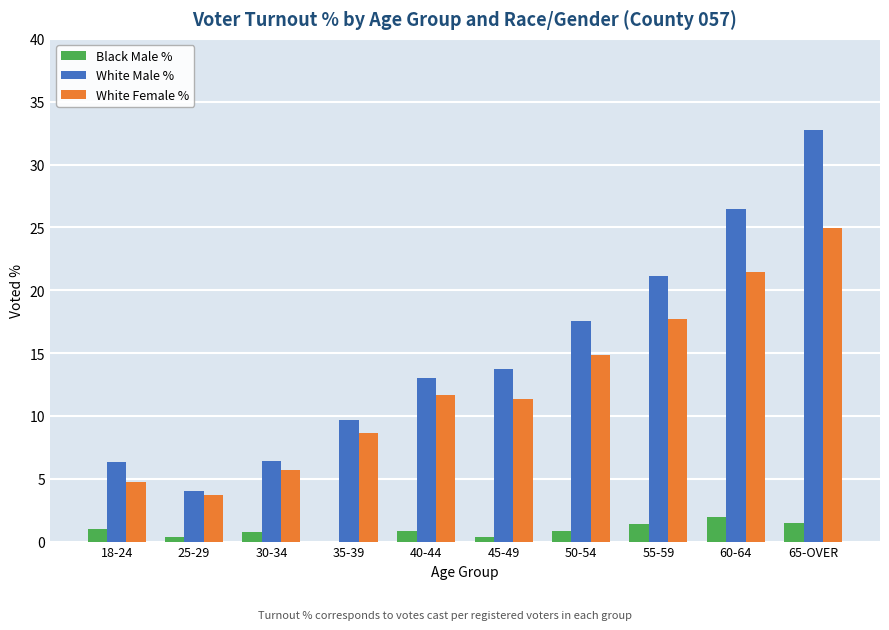

What is the sum of all White Male % values?

151.2